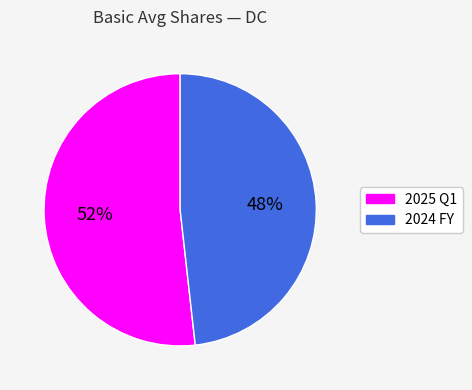

Count the number of slices in the pie.

2